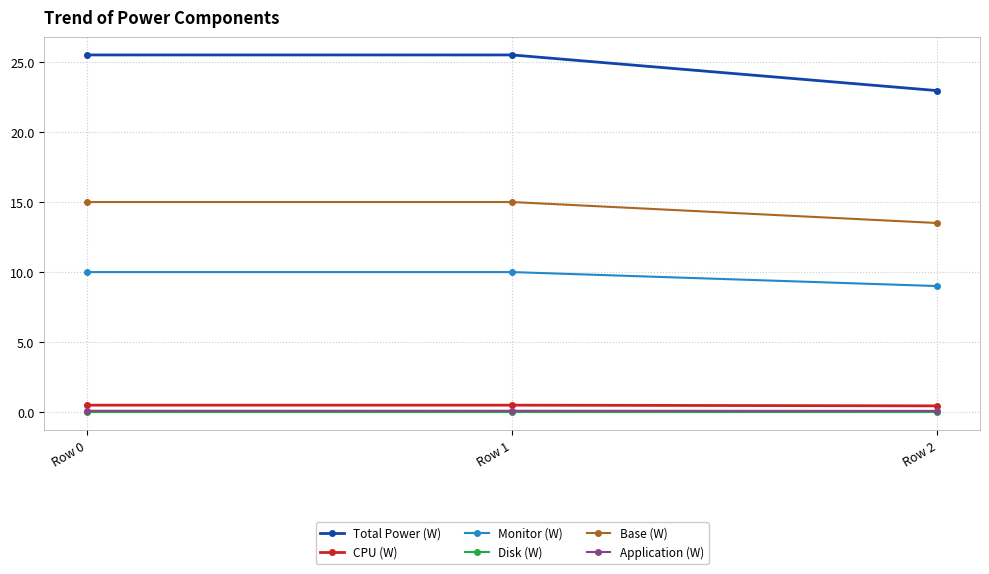

What is the spread (max minus min) of values at Row 0?

25.5